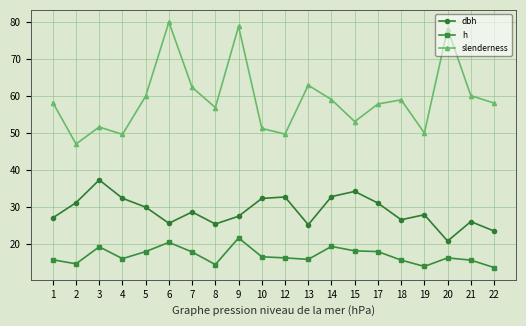

True or false: dbh and h cross at least once.

False